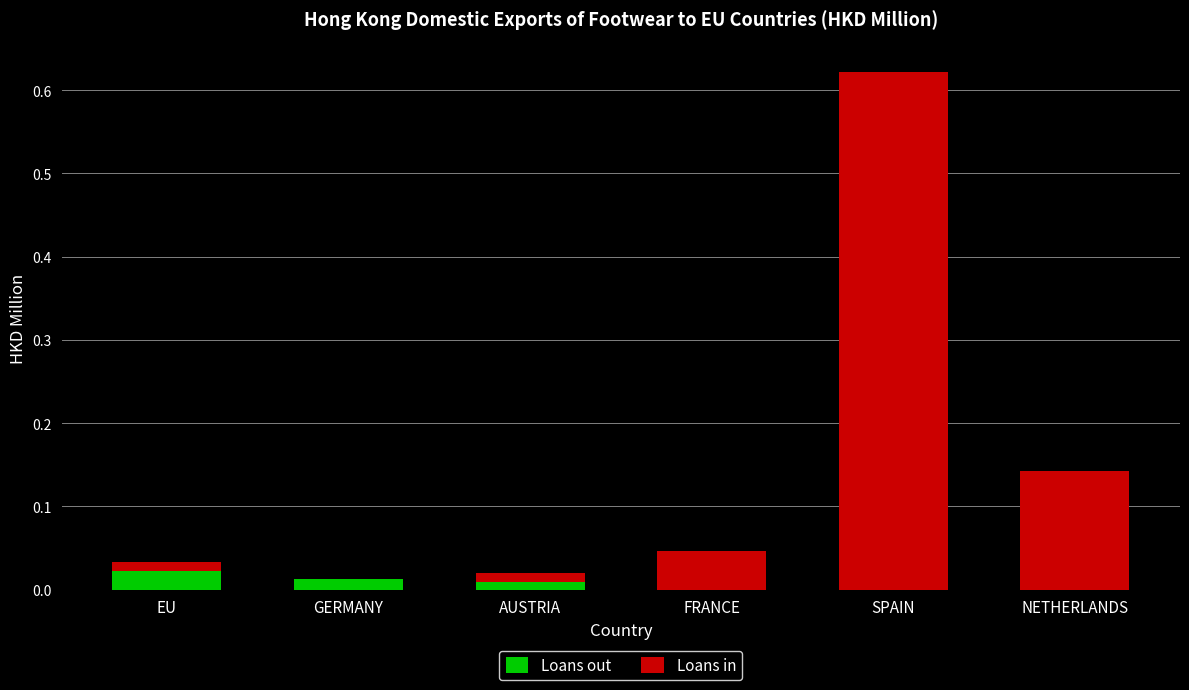

At which category is the sum across all series the highest?

SPAIN